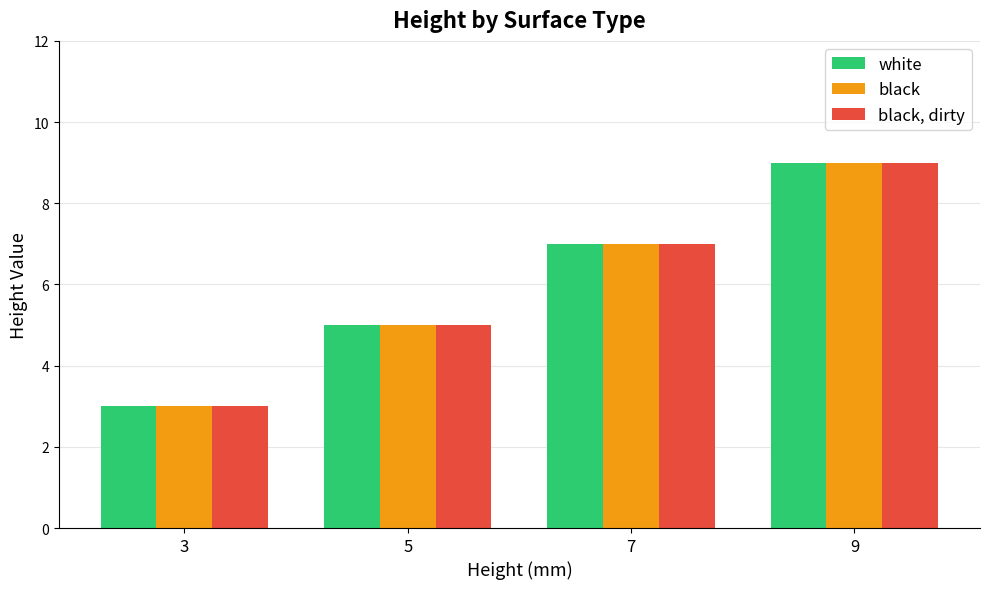

Is the value of white at 3 greater than the value of black at 7?

No